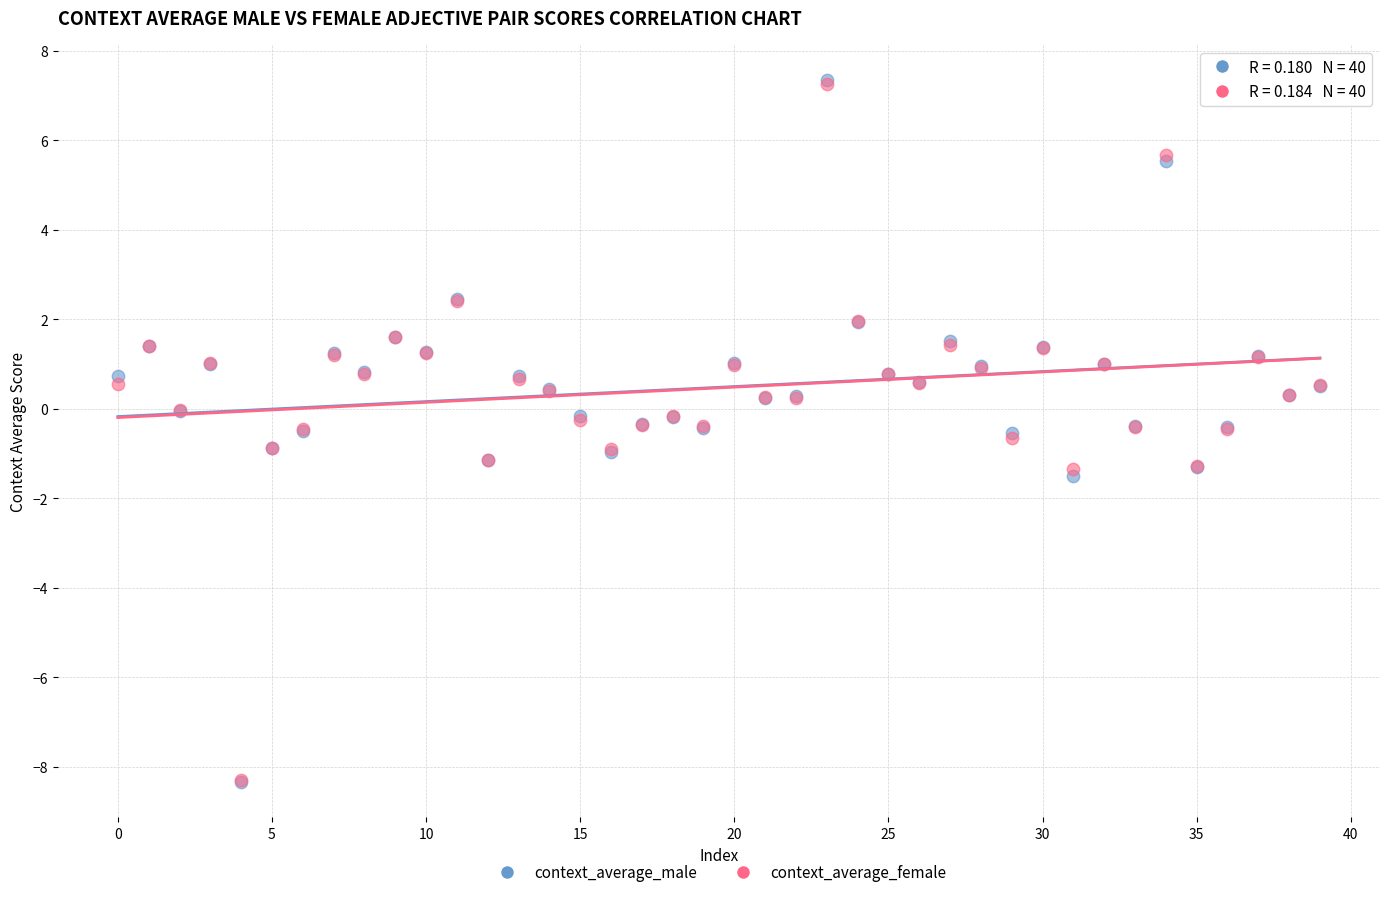

Which series has the largest Y range (max minus min)?

context_average_male